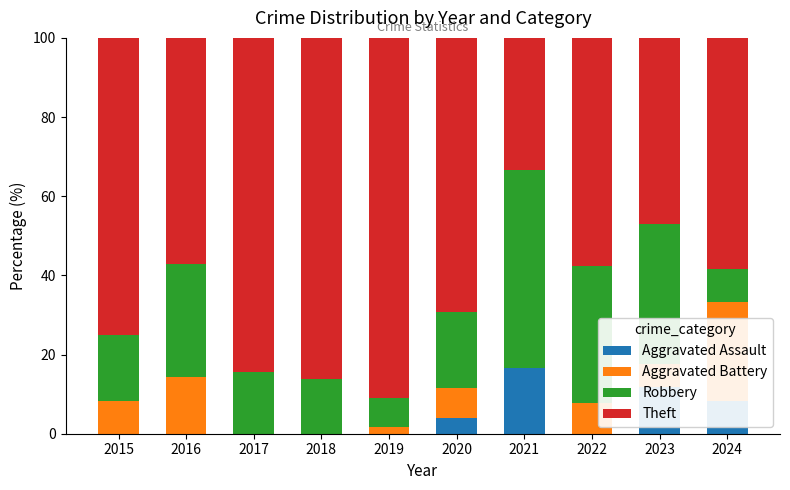

Are the bars horizontal?

No